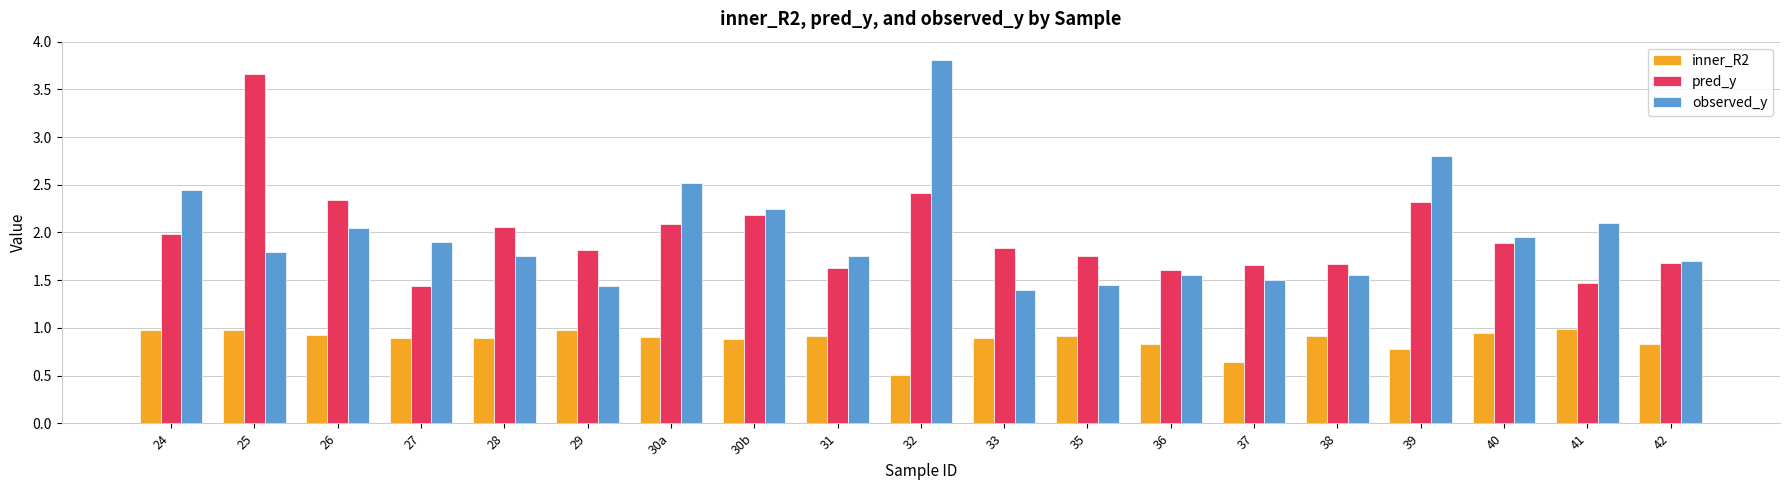

At which category does the chart reach its peak across all series?

32